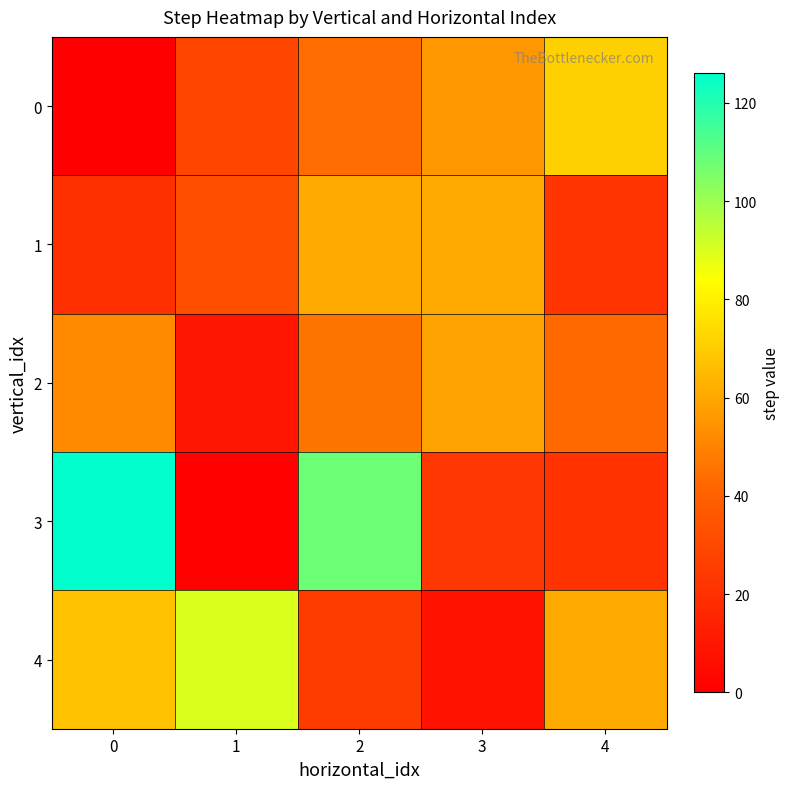

Between 1 and 3, which series saw the biggest shift?

row_4